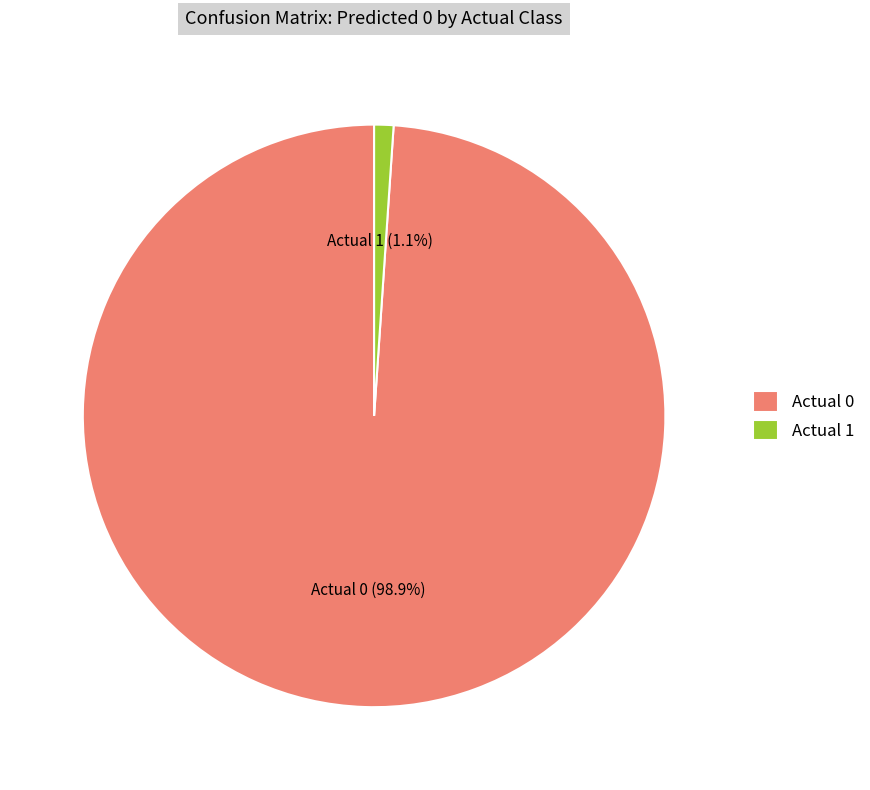

To the nearest percent, what percentage of the pie is Actual 0?

99%